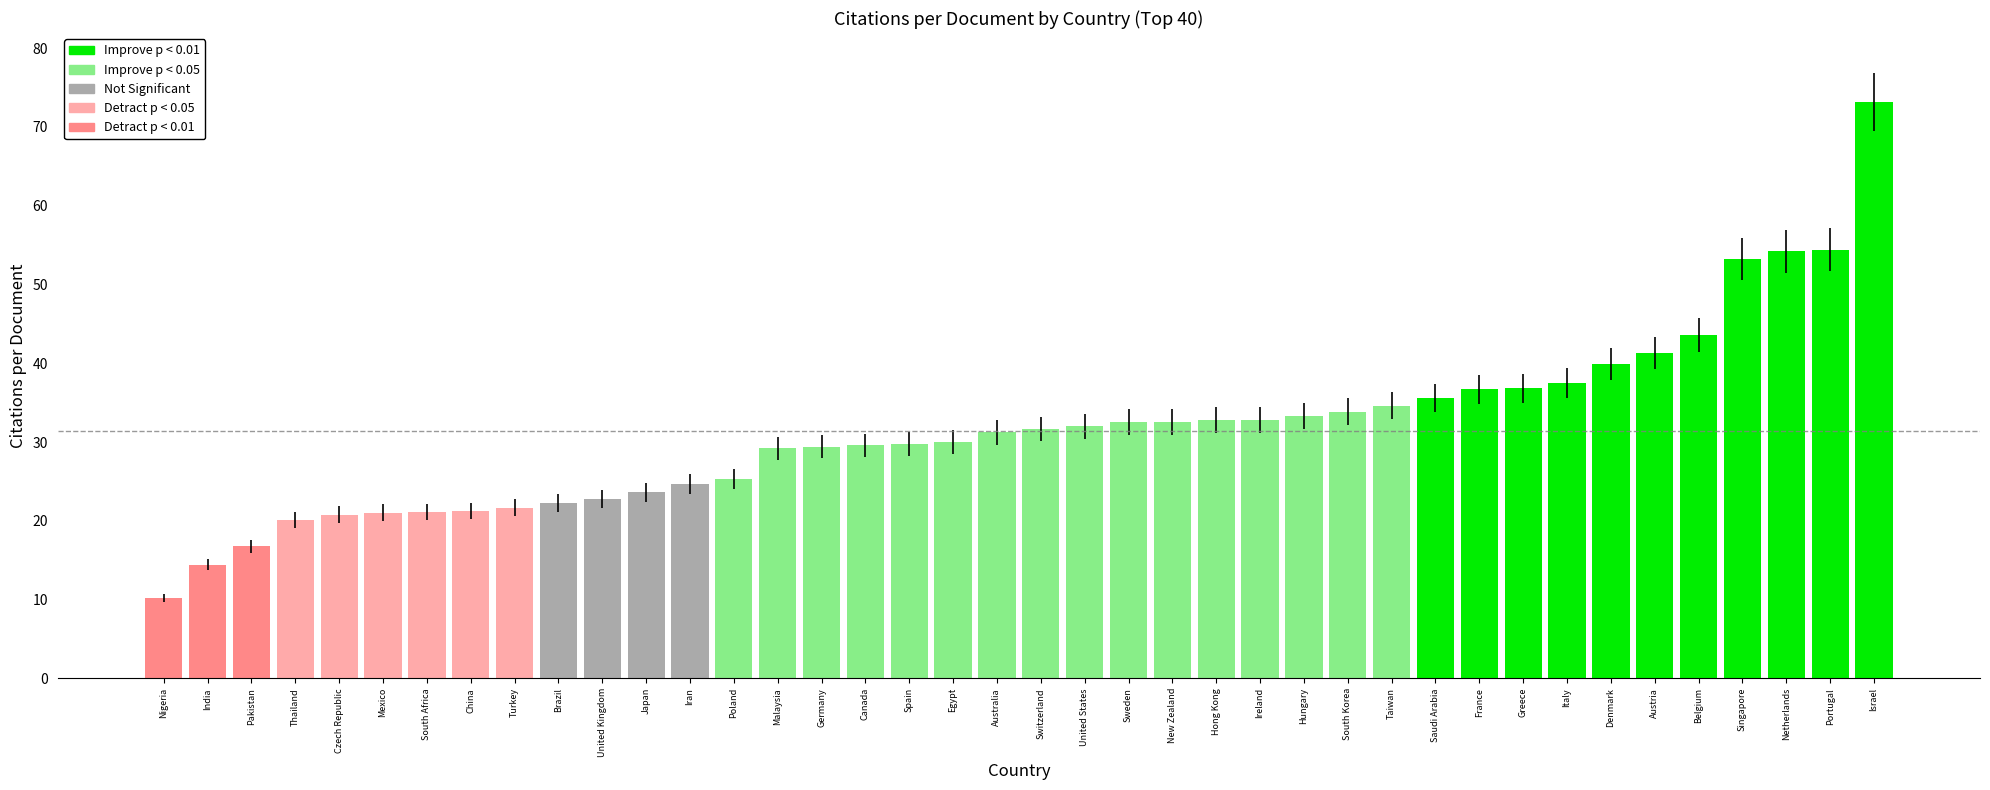

What is the maximum value shown in the chart?

73.2